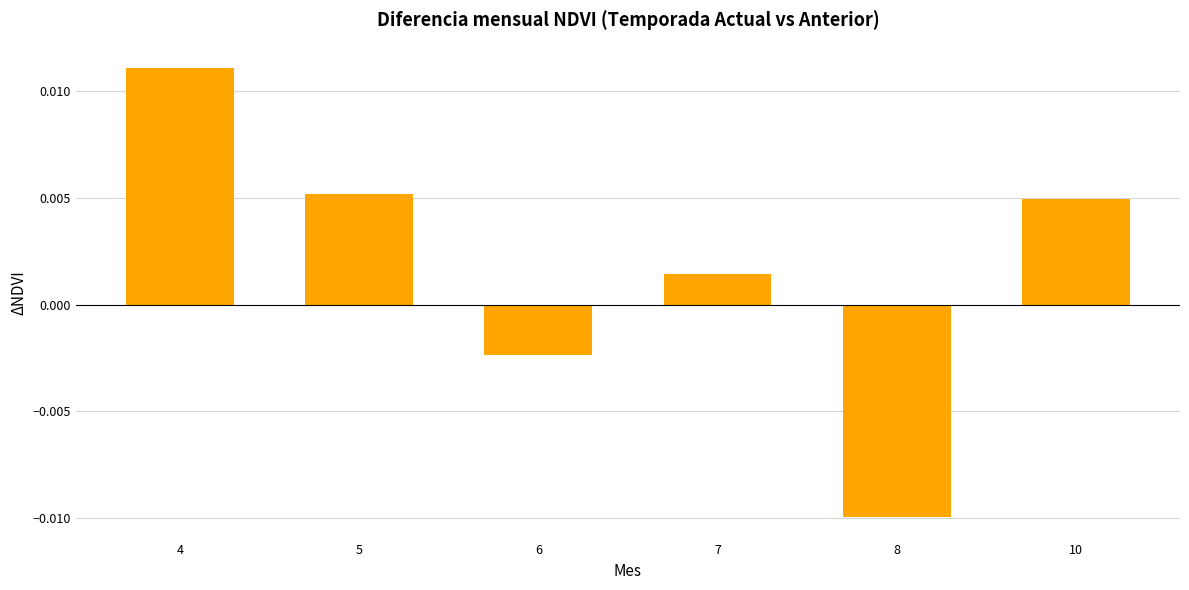

At which category does the chart reach its minimum across all series?

8